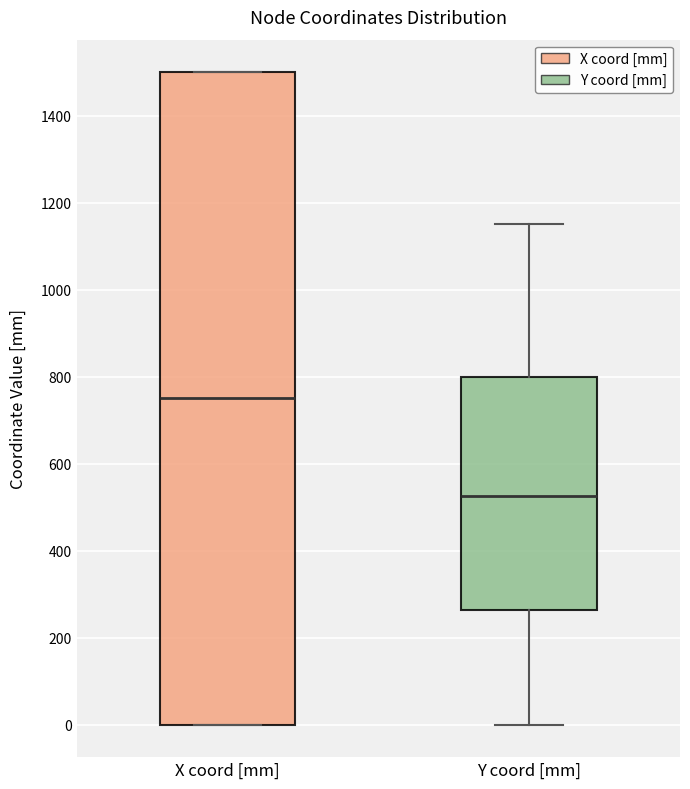

Comparing the boxes themselves (not the whiskers), which one is the tallest?

X coord [mm]